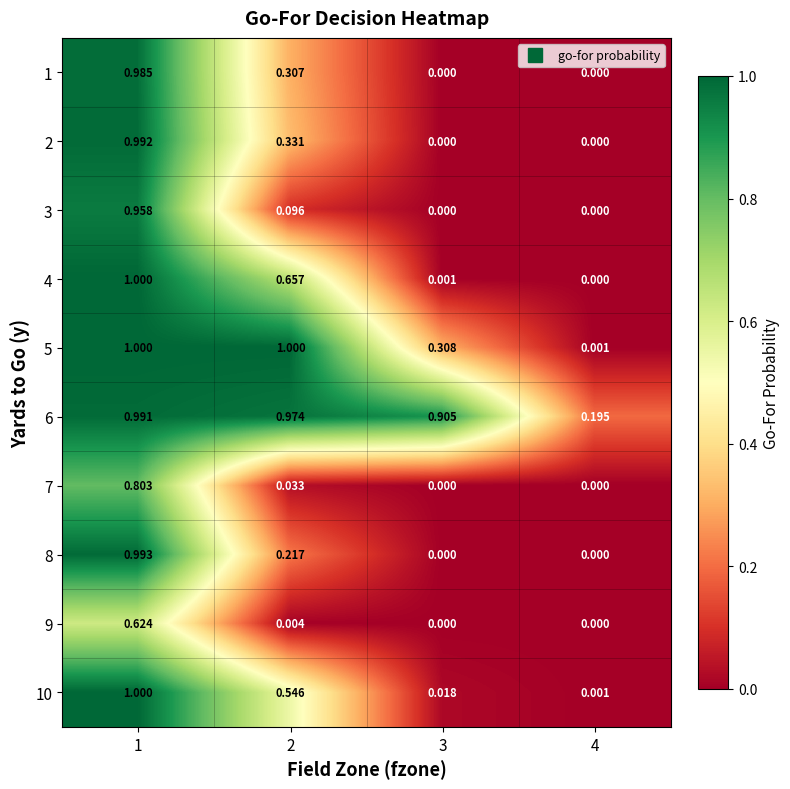

How many categories are shown in the chart?

4